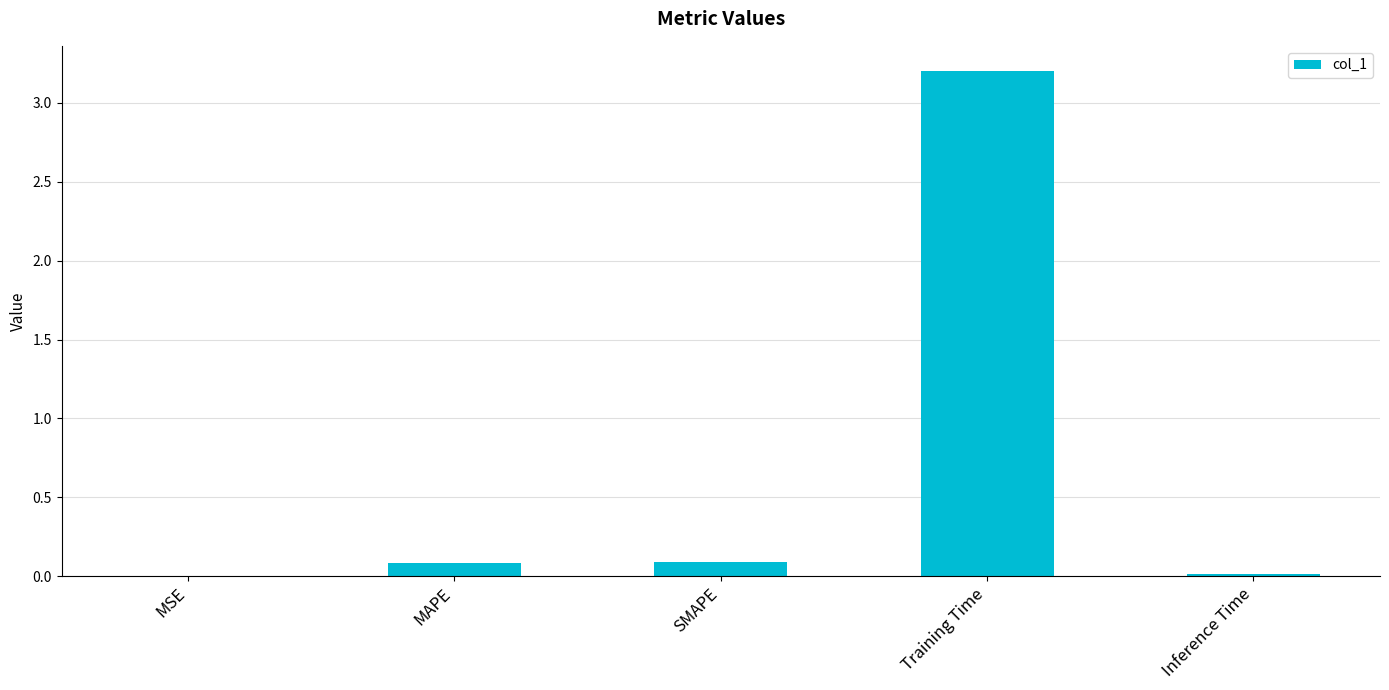

The value at Inference Time is 0.0. True or false?

True